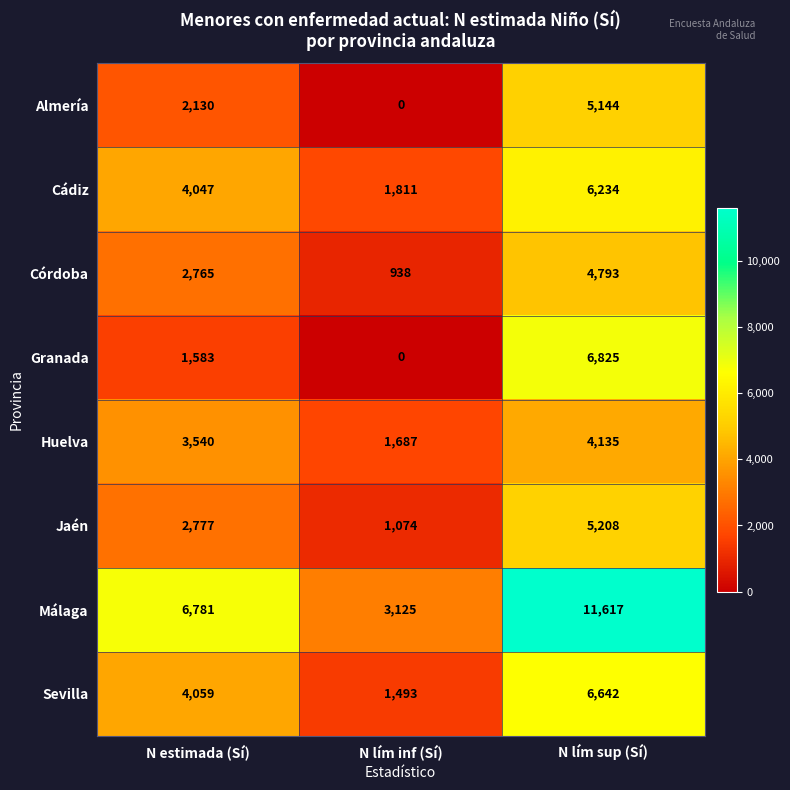

Between N estimada (Sí) and N lím sup (Sí), which series saw the biggest shift?

Granada